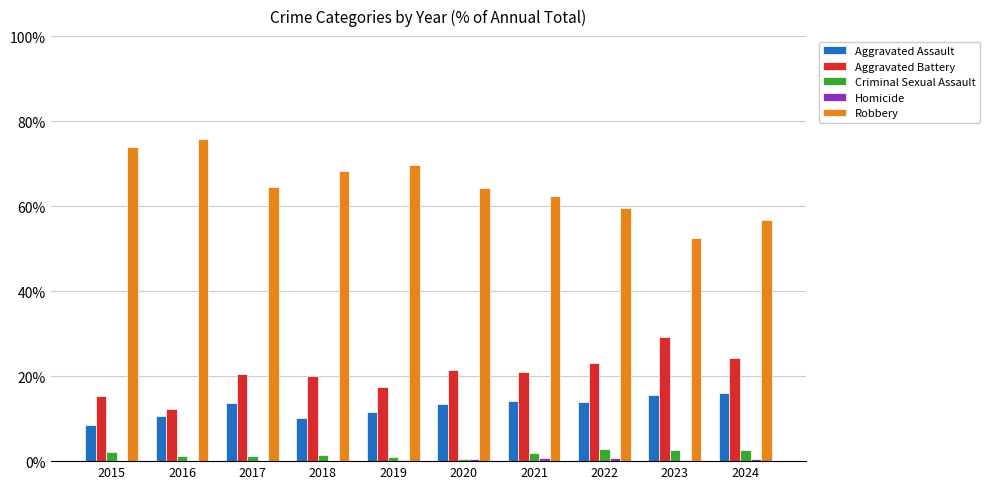

What is the sum of all Robbery values?

647.9